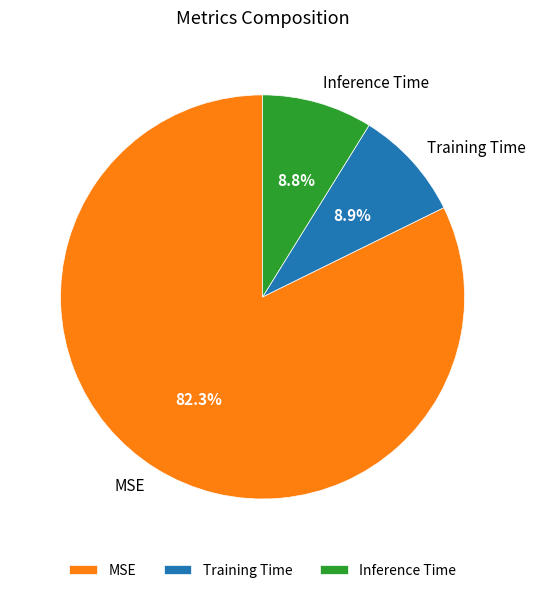

Which category has the biggest portion of the pie?

MSE